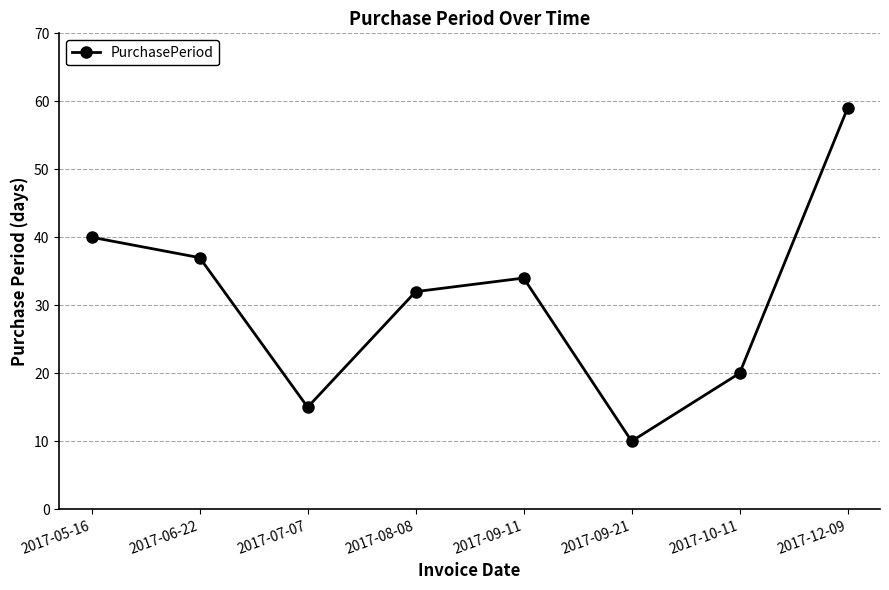

The value at 2017-07-07 is 8. True or false?

False